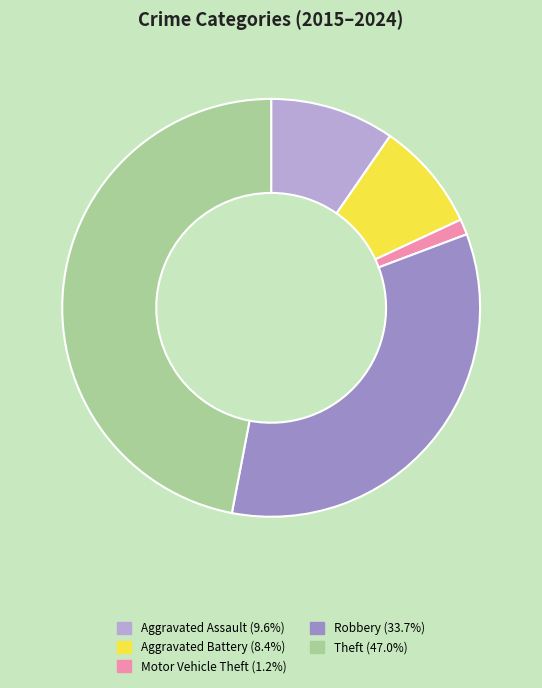

Does Motor Vehicle Theft (1.2%) account for over 50% of the chart?

No